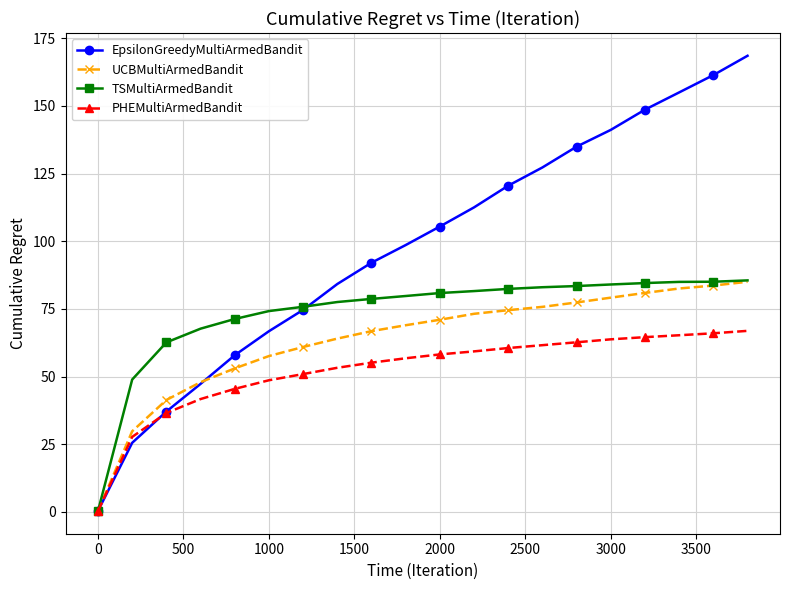

What are all the series names shown in the legend?

EpsilonGreedyMultiArmedBandit, UCBMultiArmedBandit, TSMultiArmedBandit, PHEMultiArmedBandit